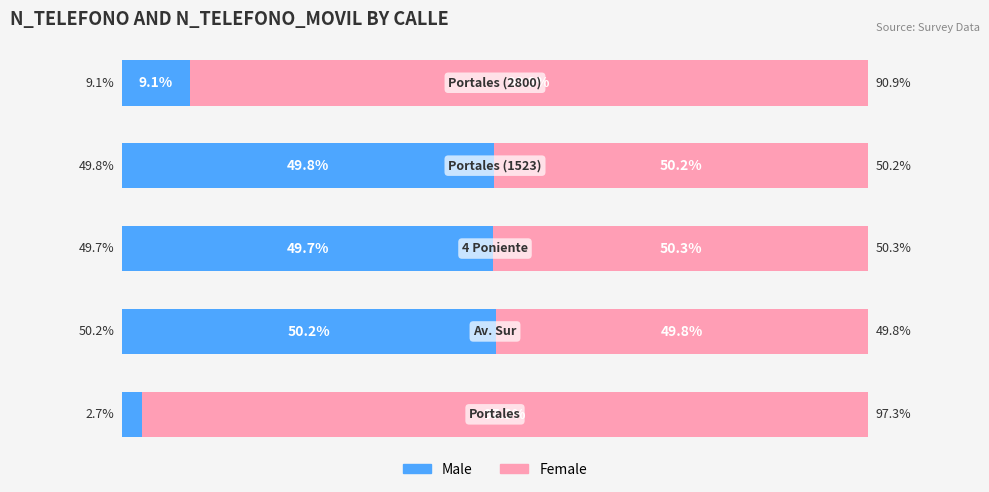

Count the number of categories in the chart.

5